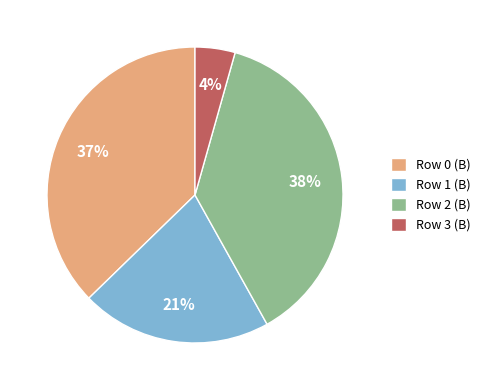

Approximately how many times larger is the value at Row 2 (B) compared to Row 1 (B)?

1.8